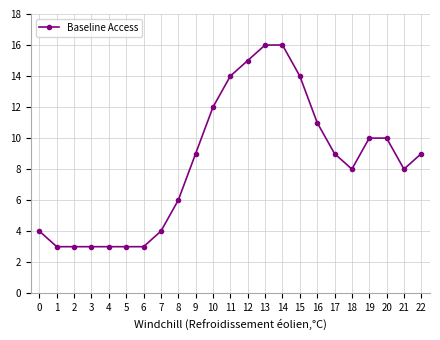

What is the difference between the second highest and minimum values?

13